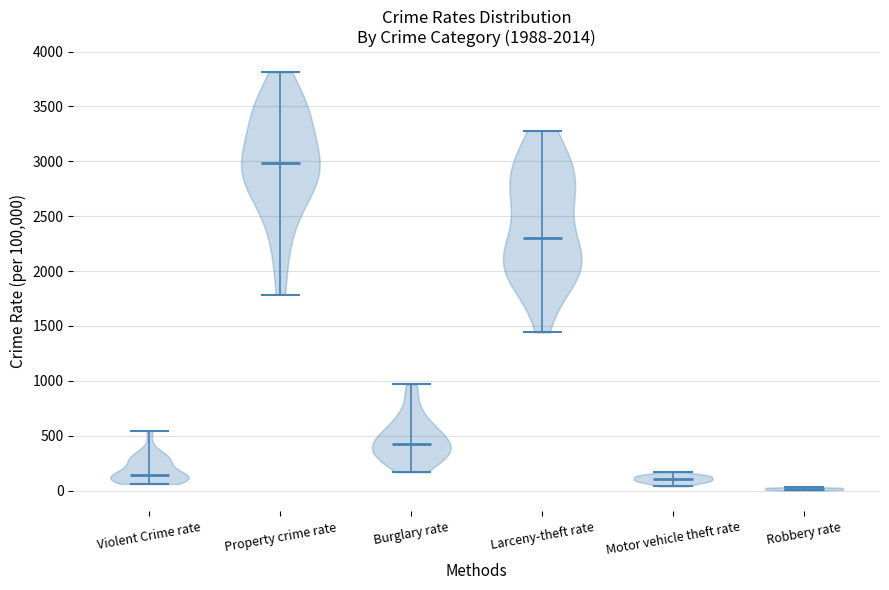

Reading left to right, read every violin against the y-axis: where its median line is, and the lowest and highest points it reaches. The values are not printed on the chart, so give them approximately, as read against the axis.

Violent Crime rate: median line 150, lowest point 50, highest point 550
Property crime rate: median line 3000, lowest point 1800, highest point 3800
Burglary rate: median line 450, lowest point 150, highest point 950
Larceny-theft rate: median line 2300, lowest point 1450, highest point 3300
Motor vehicle theft rate: median line 100, lowest point 50, highest point 150
Robbery rate: median line 0, lowest point 0, highest point 50